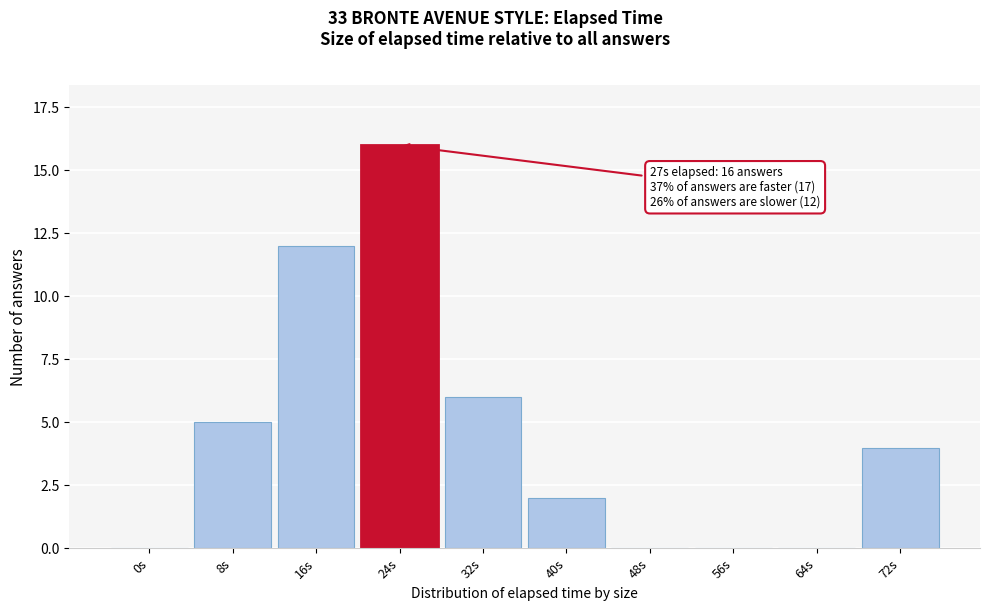

Reading right to left, extract all data points from this chart.

72s=4	64s=0	56s=0	48s=0	40s=2	32s=6	24s=16	16s=12	8s=5	0s=0